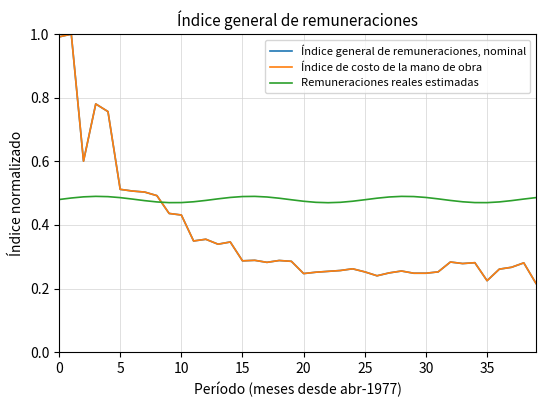

Does the chart have visible grid lines?

Yes